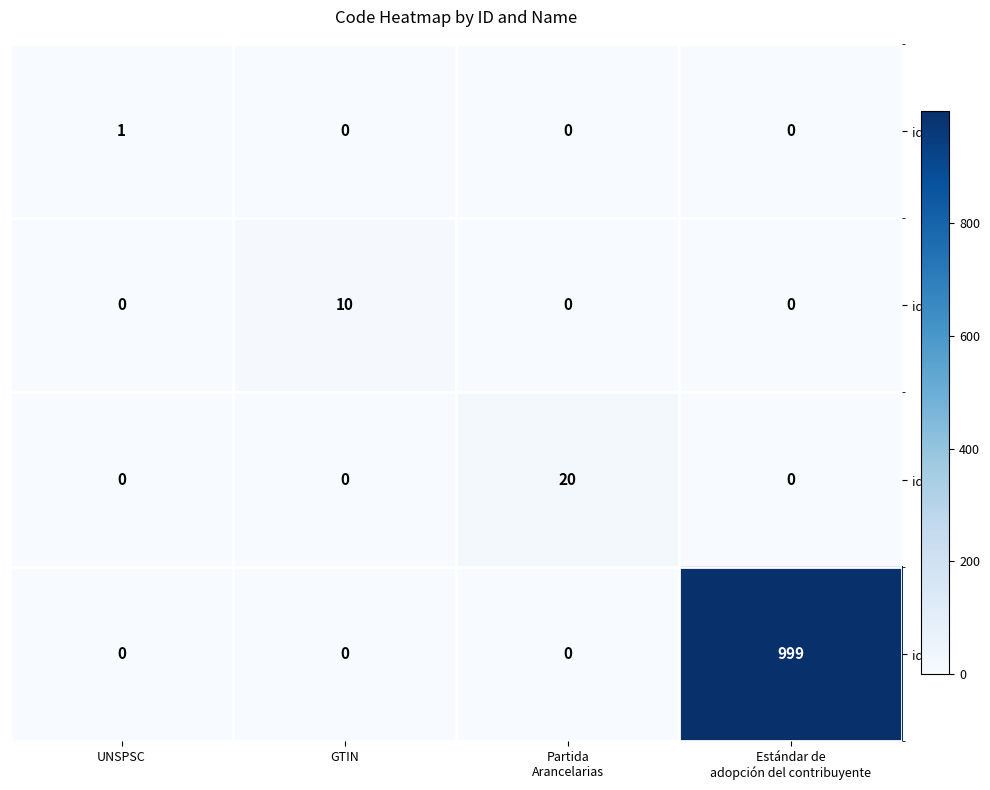

Between GTIN and Partida
Arancelarias, which series saw the biggest shift?

id_3